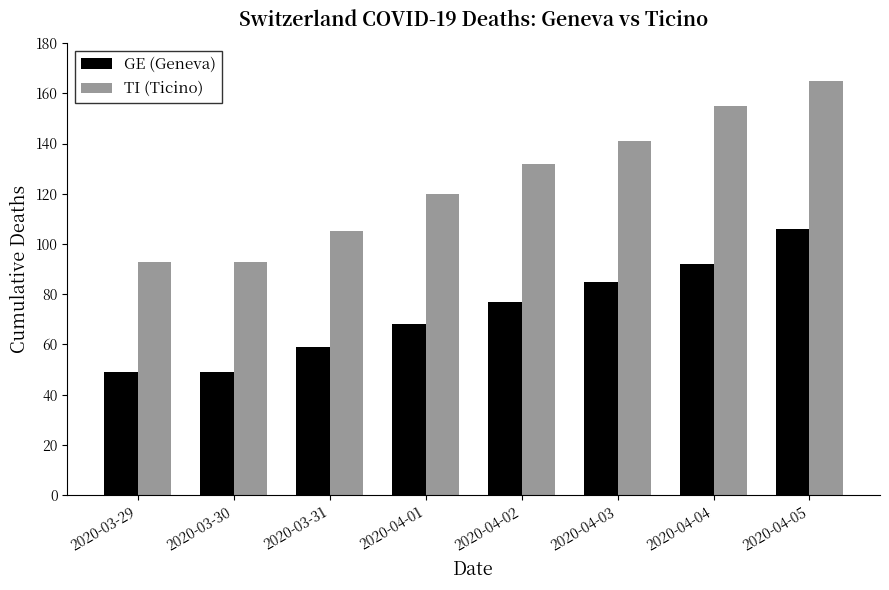

How many categories are shown in the chart?

8